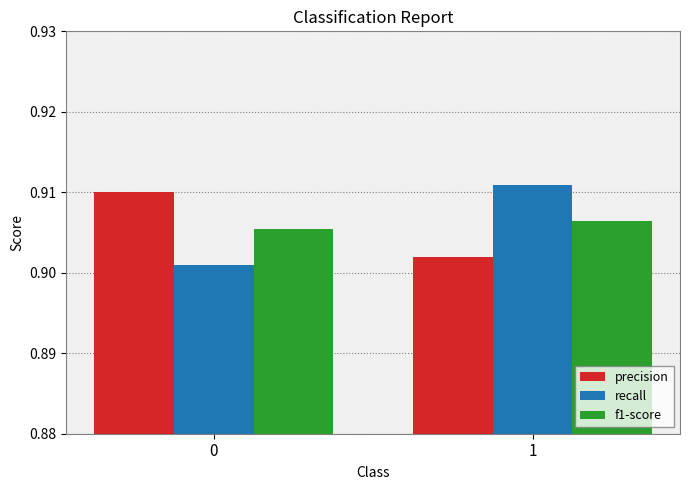

What is the sum of the precision values at 1 and 0?

1.8